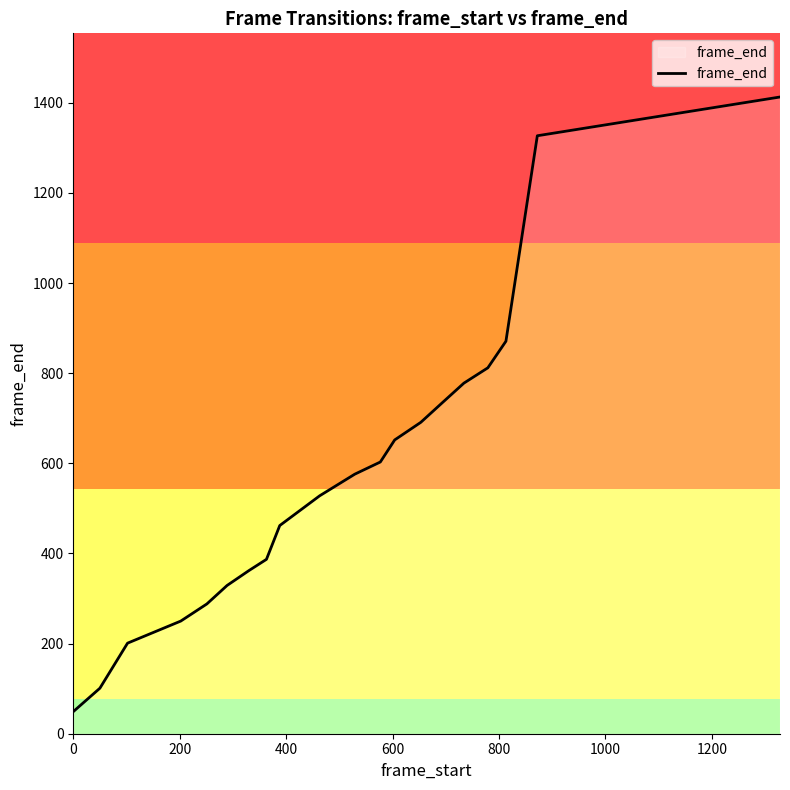

What is the smallest value displayed?

49